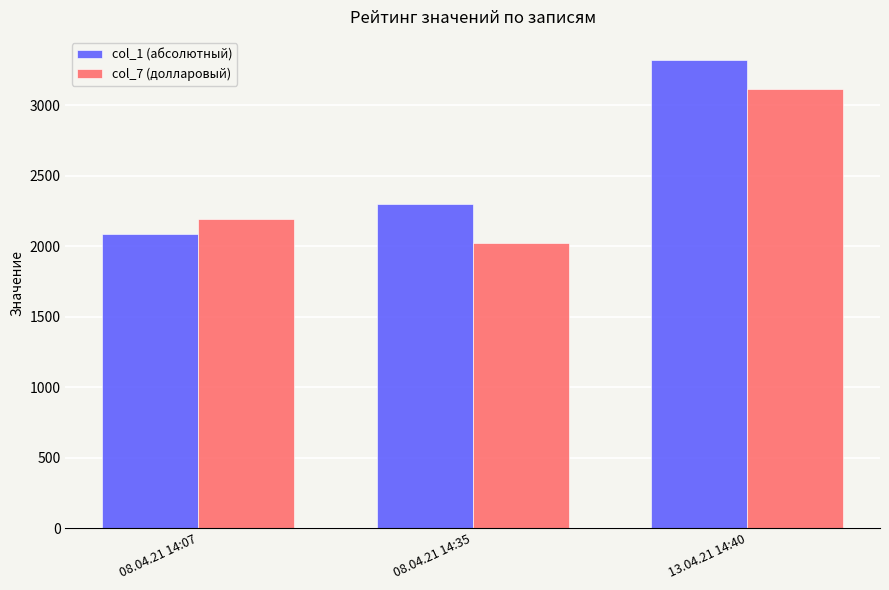

Which series has the widest spread of values?

col_1 (абсолютный)